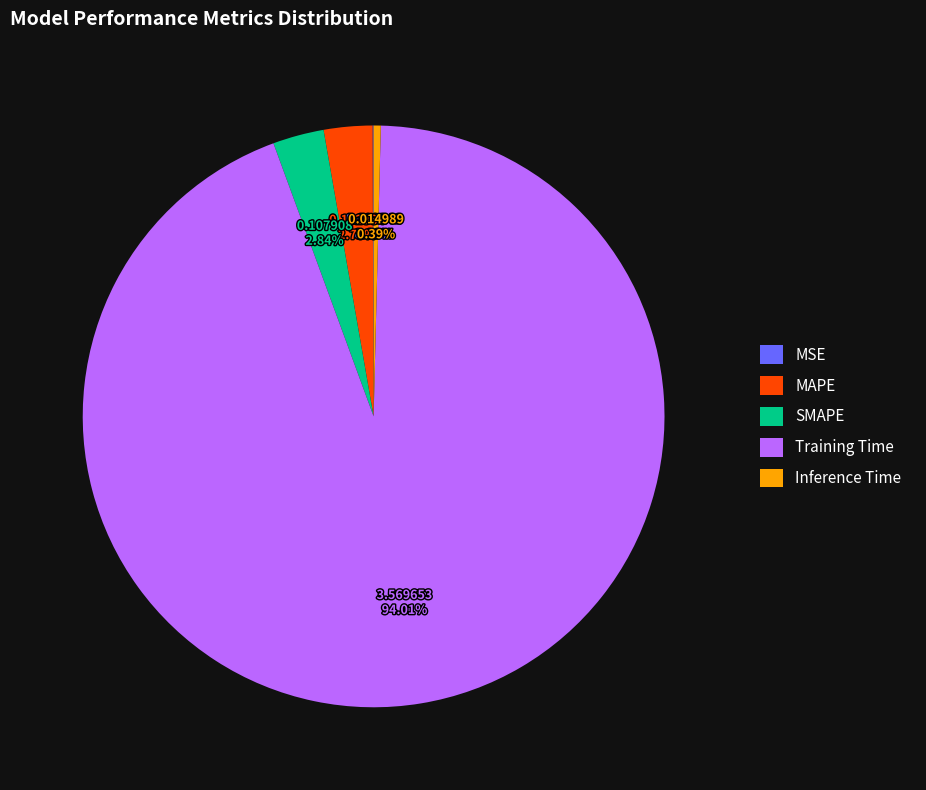

What is the largest slice in the pie chart?

Training Time